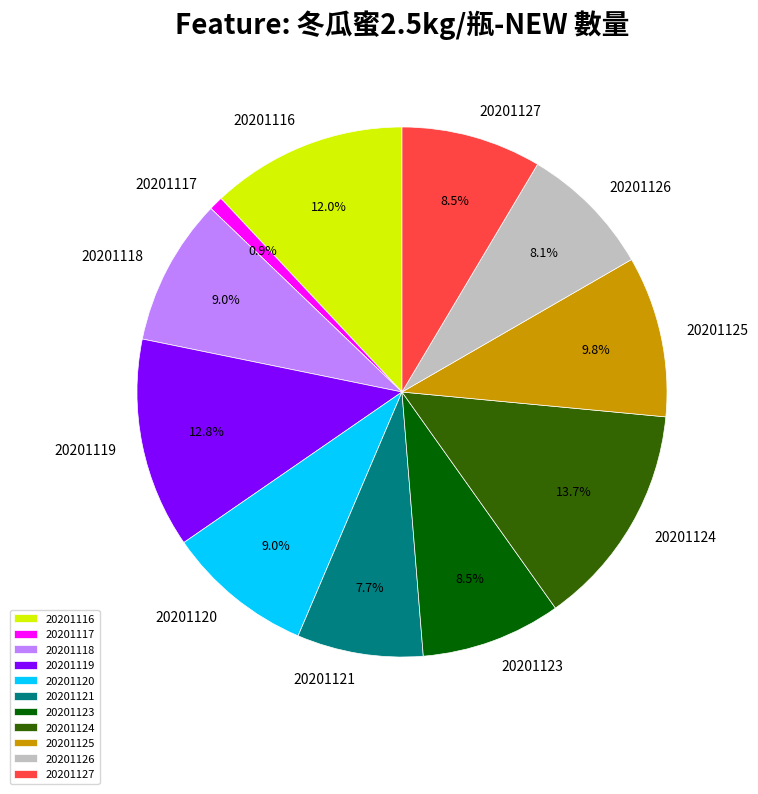

Does 20201120 represent more than half of the total?

No